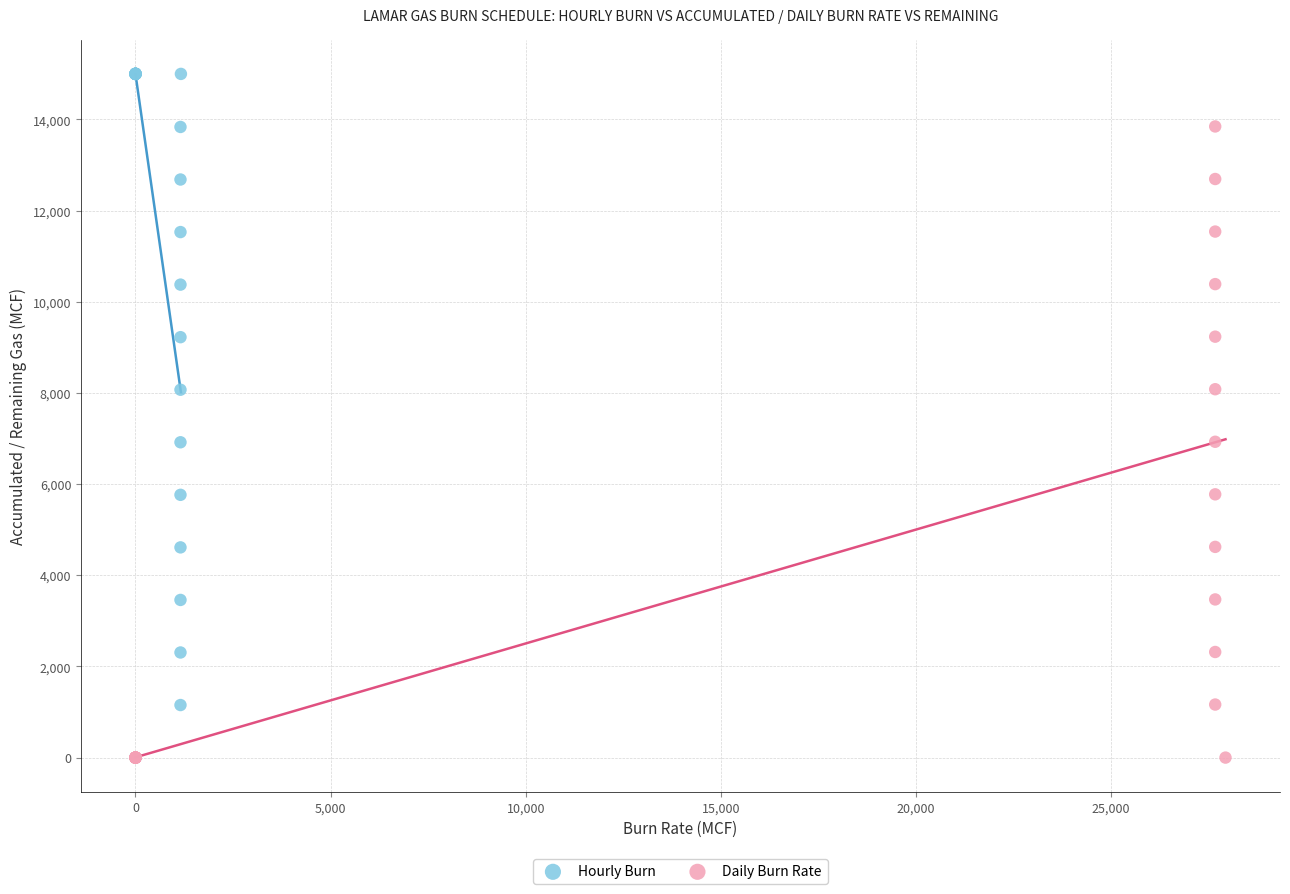

Which series contains the highest Y value?

Hourly Burn